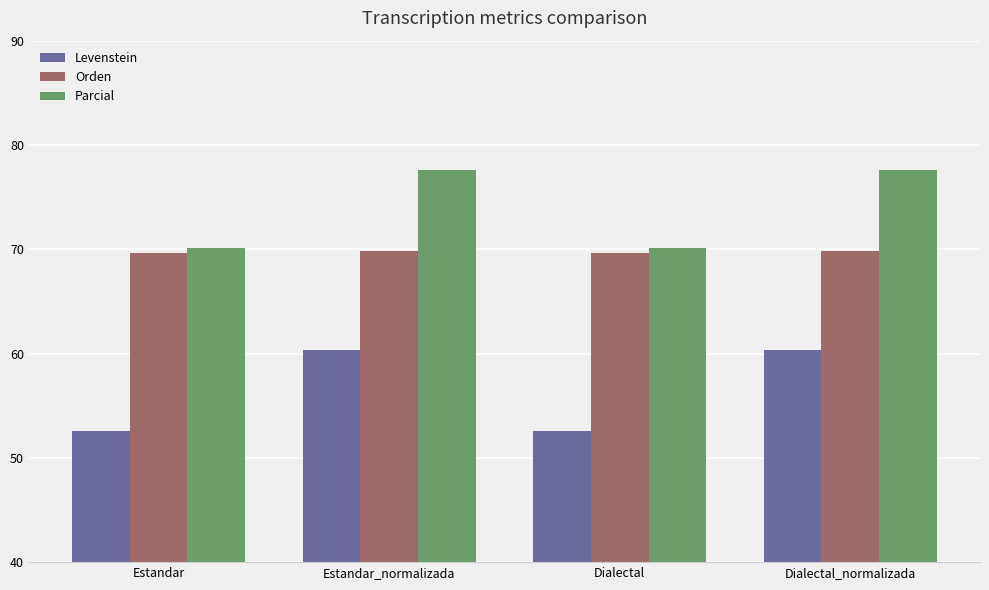

What is the average value of the Levenstein series?

56.5